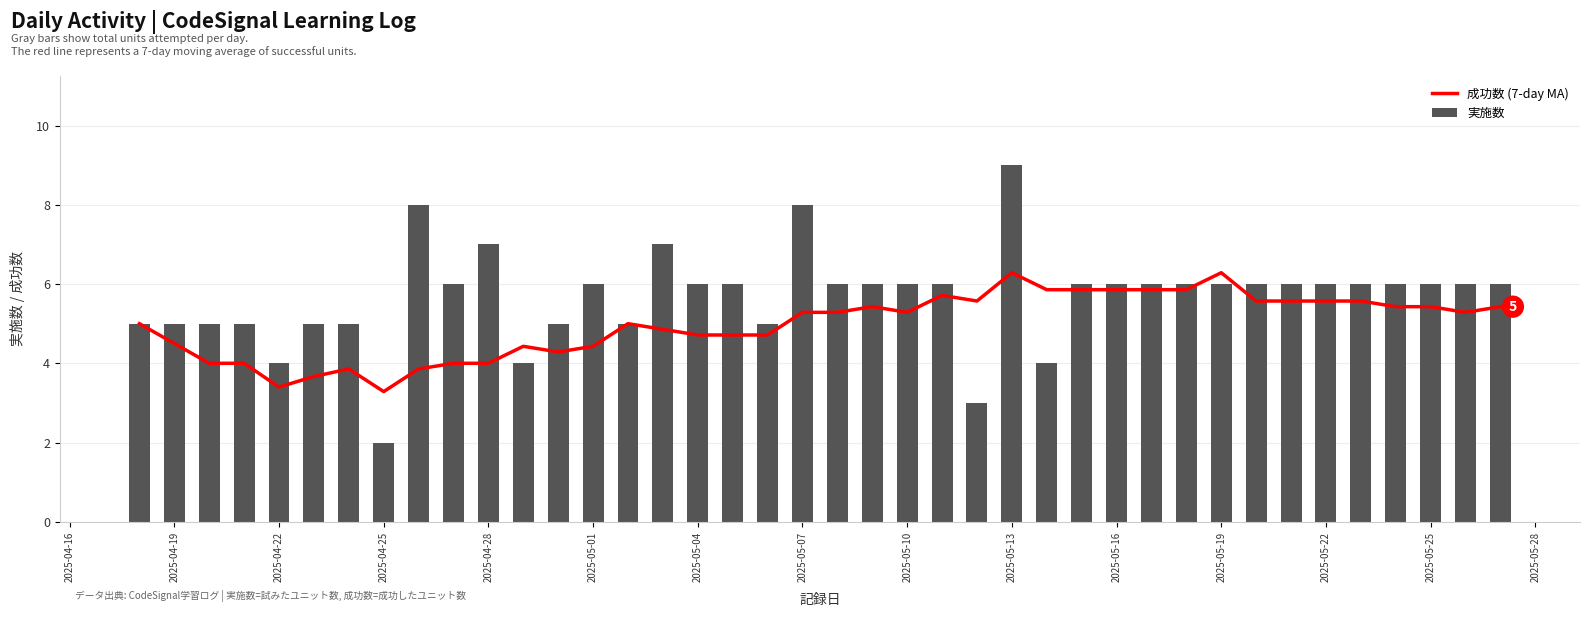

What is the average value of the 実施数 series?

5.7